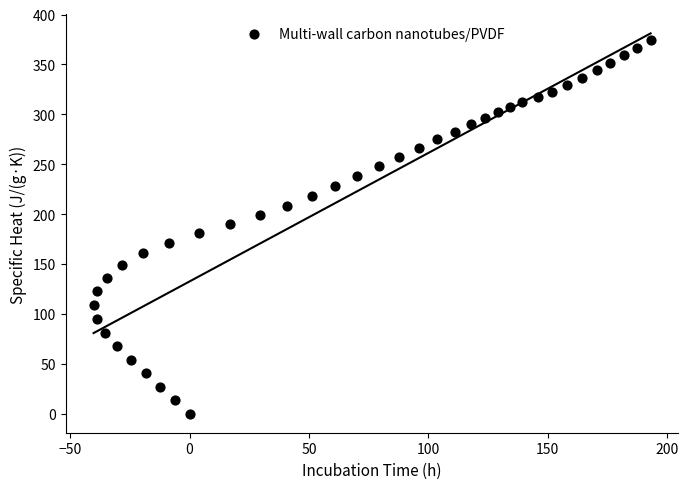

What is the range of Y values (max minus min)?

374.2